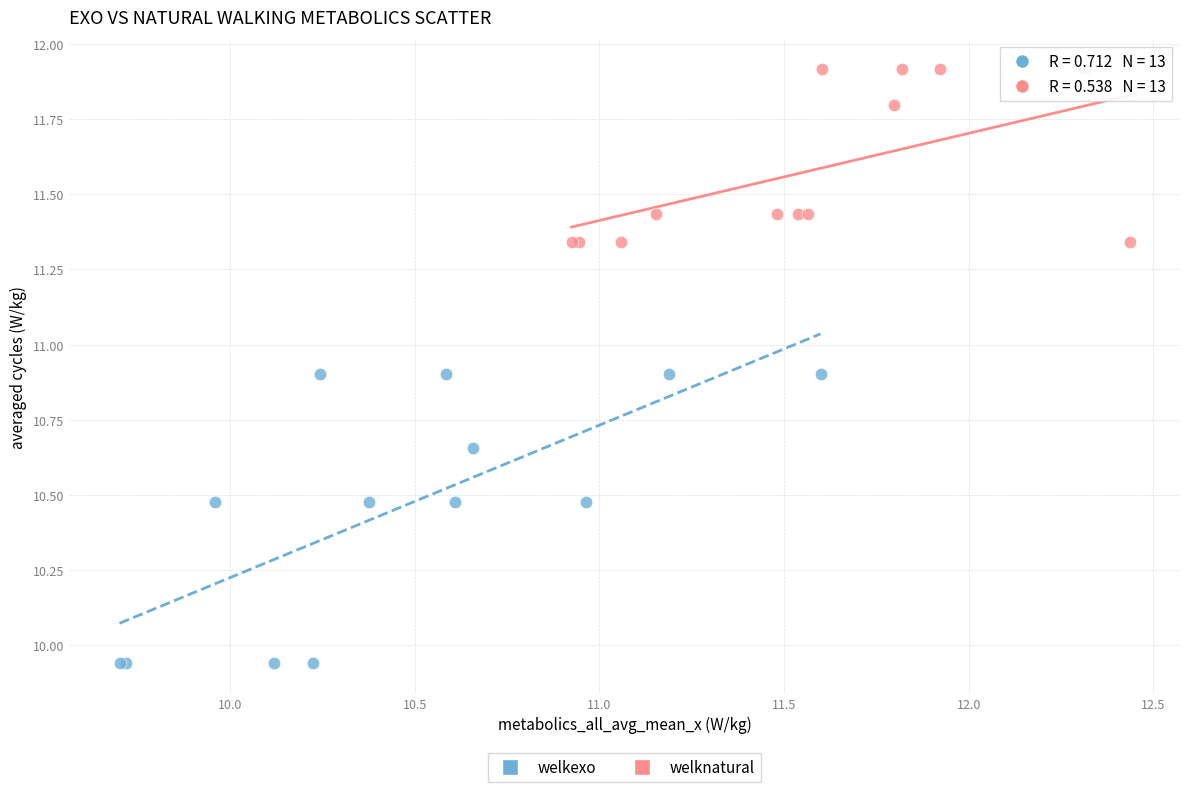

Which series contains the lowest Y value?

welkexo